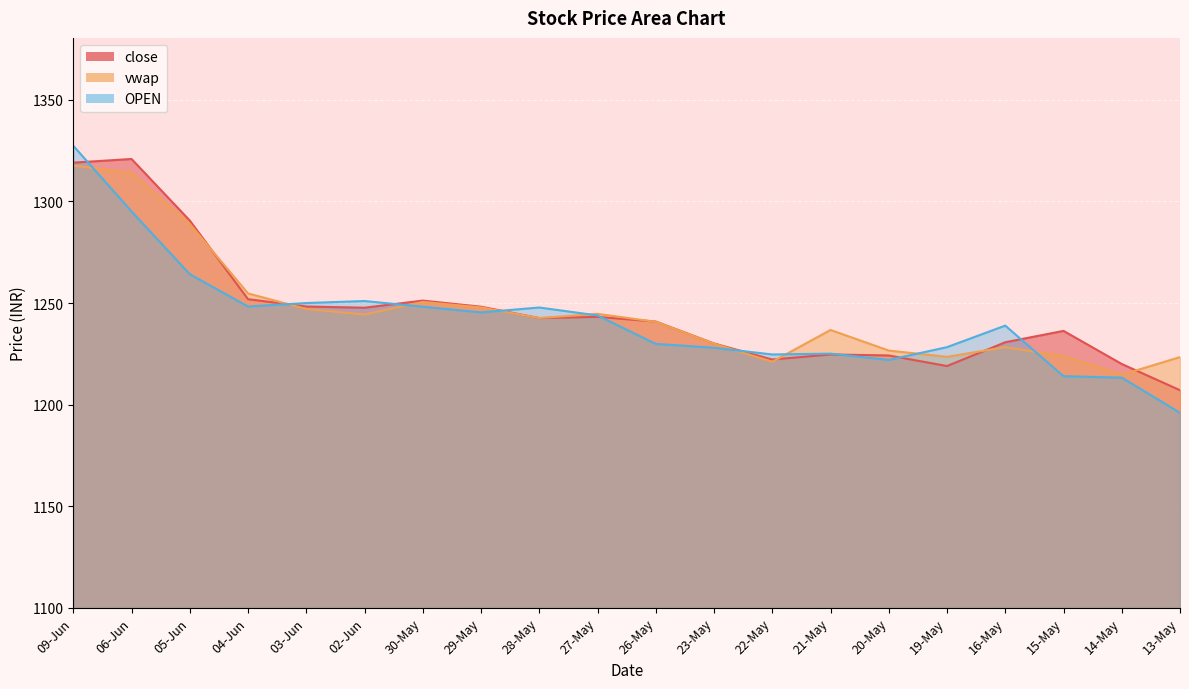

How many times do OPEN and vwap cross each other?

9